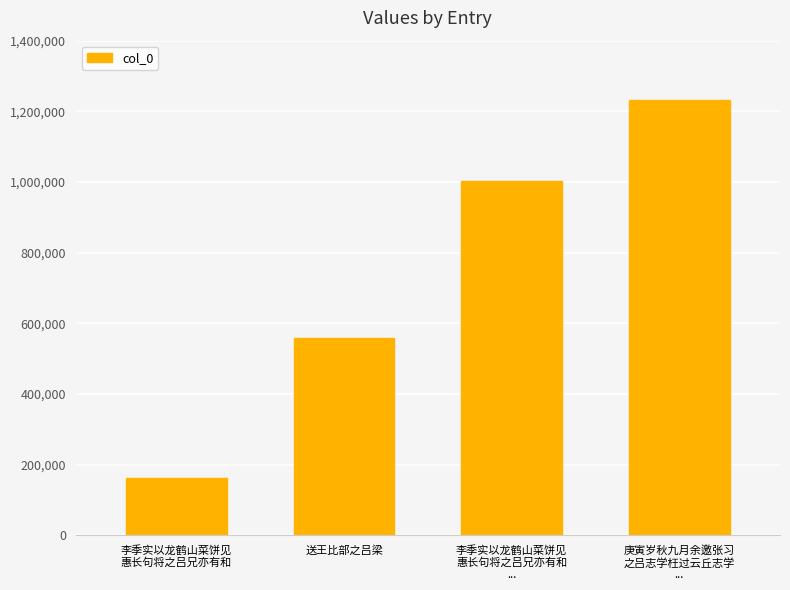

What is the sum of all values?

2956098